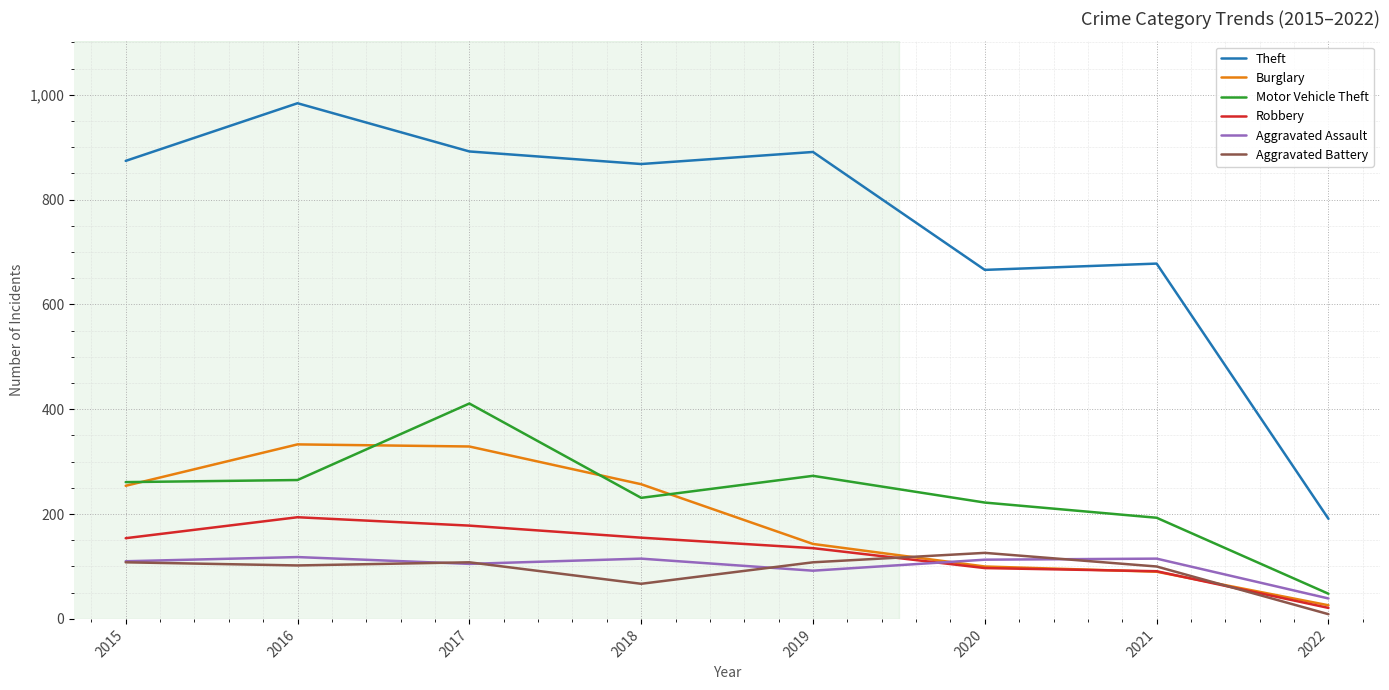

What is the sum of all Burglary values?

1532